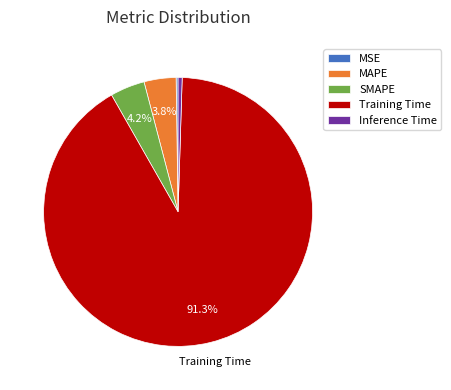

What is the majority slice?

Training Time